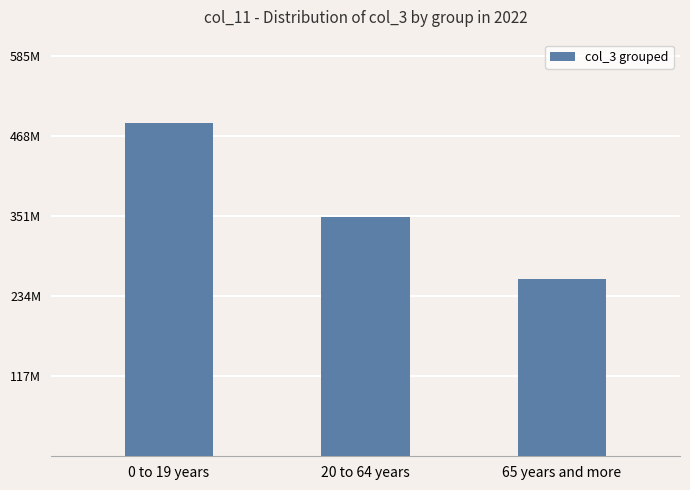

Does the chart contain any negative values?

No